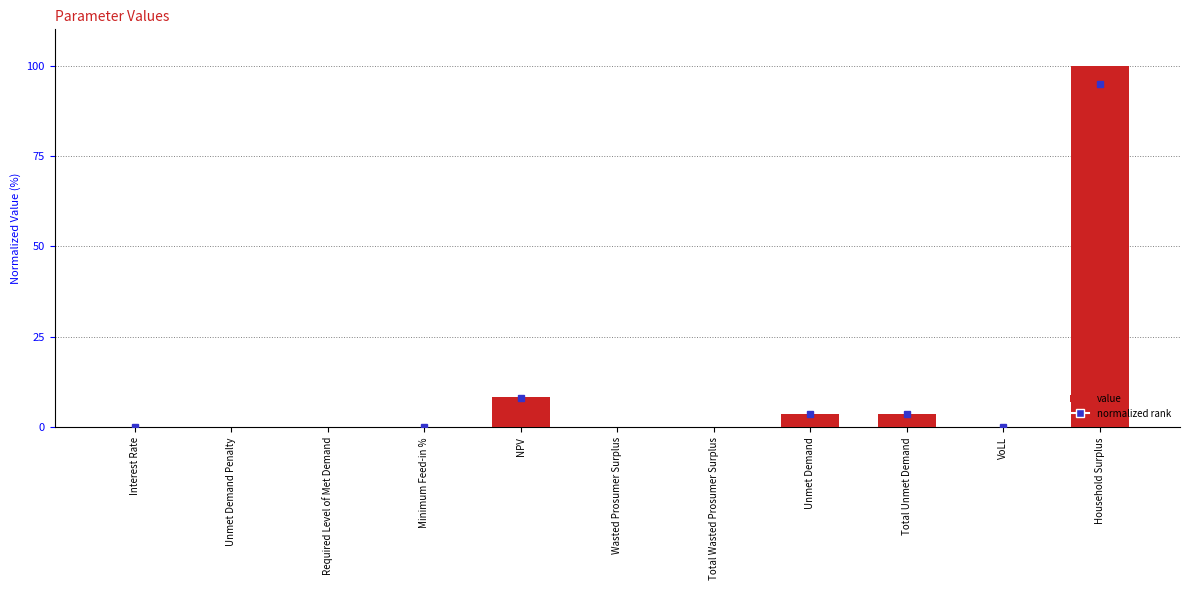

How many distinct data groups are displayed?

1